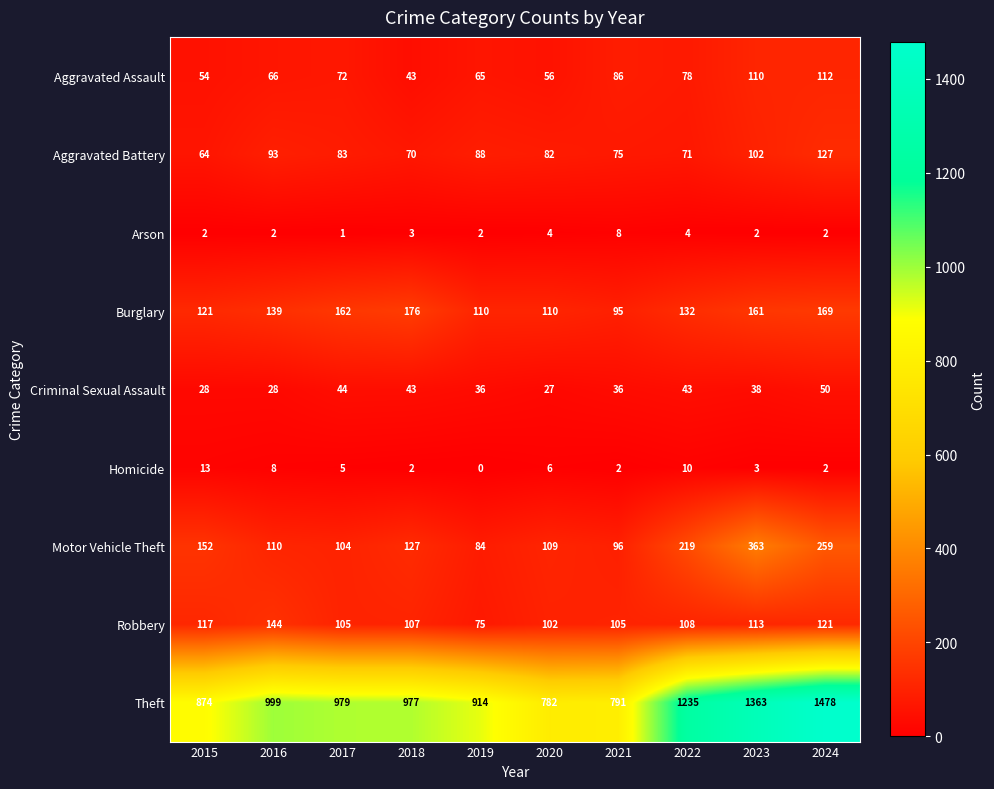

Which series changed the most between 2016 and 2023?

Theft